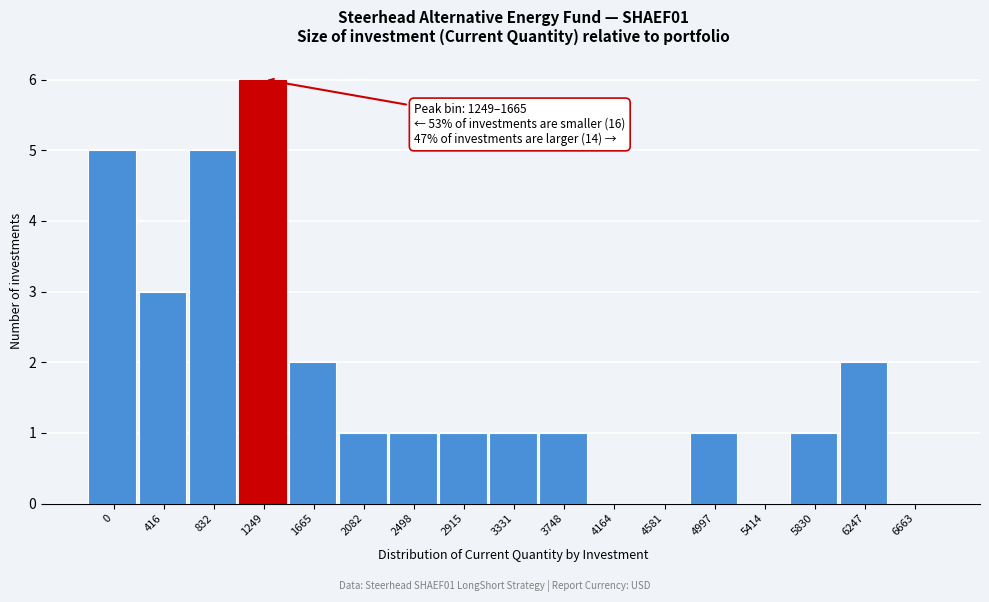

Reading left to right, extract all data points from this chart.

0=5	416=3	832=5	1249=6	1665=2	2082=1	2498=1	2915=1	3331=1	3748=1	4164=0	4581=0	4997=1	5414=0	5830=1	6247=2	6663=0